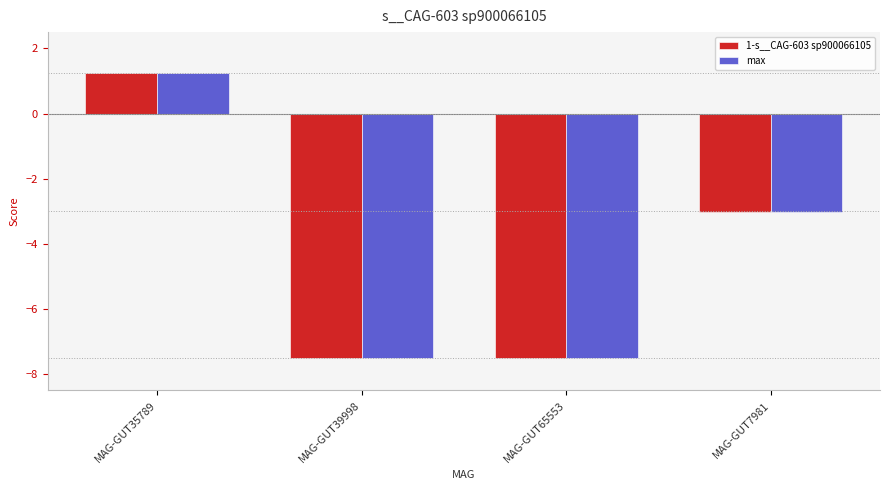

What is the approximate value of max at MAG-GUT35789?

1.3